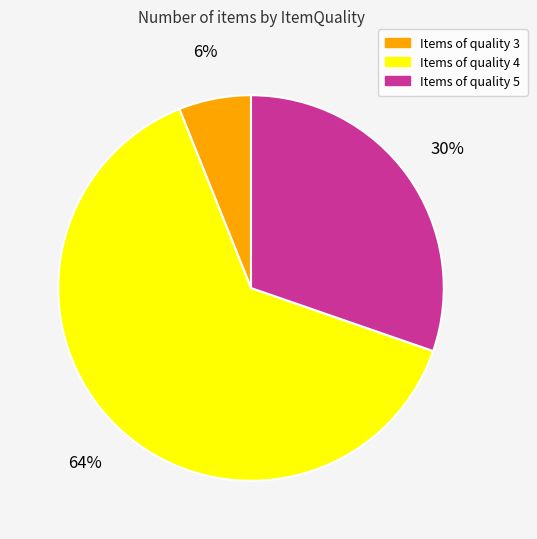

To the nearest percent, what is the difference between the largest and smallest slice percentages?

58%